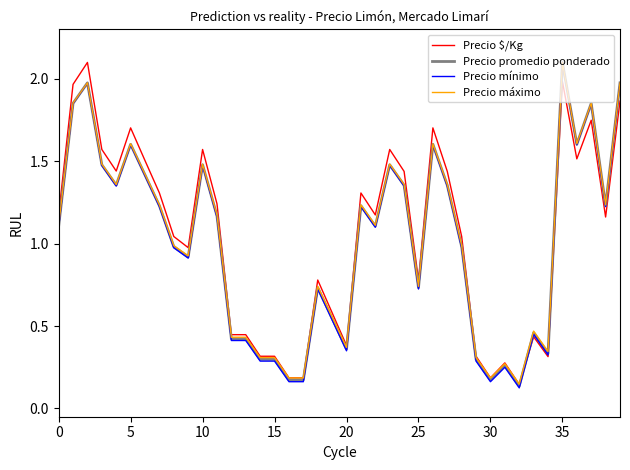

What is the greatest value displayed?

2.1